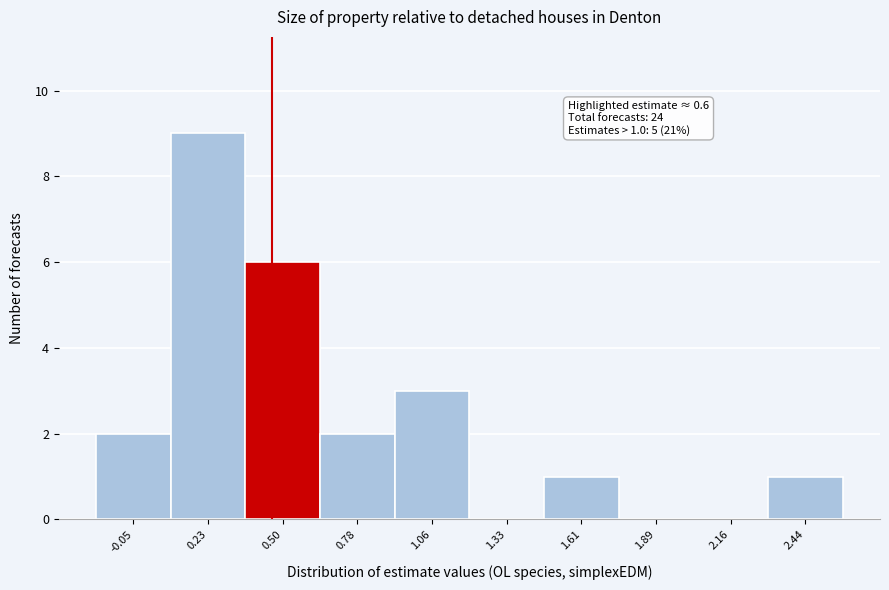

Reading left to right, extract all data points from this chart.

-0.05=2	0.23=9	0.50=6	0.78=2	1.06=3	1.33=0	1.61=1	1.89=0	2.16=0	2.44=1